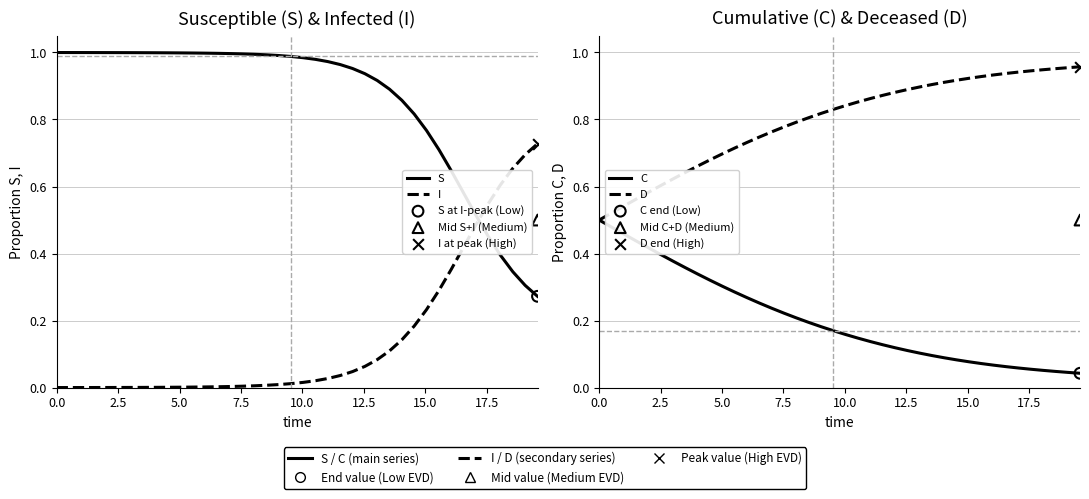

Which series has the largest total across all categories?

S